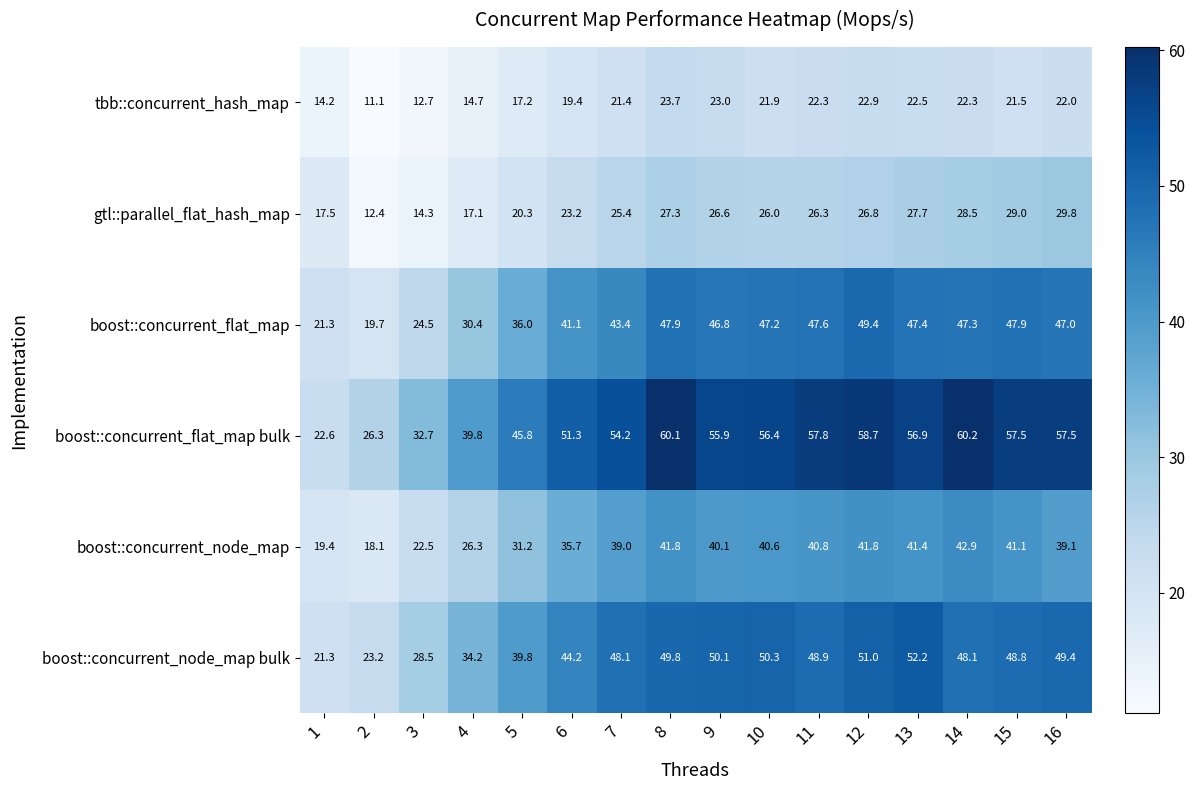

At 5, list the series in order from smallest to largest.

tbb::concurrent_hash_map, gtl::parallel_flat_hash_map, boost::concurrent_node_map, boost::concurrent_flat_map, boost::concurrent_node_map bulk, boost::concurrent_flat_map bulk